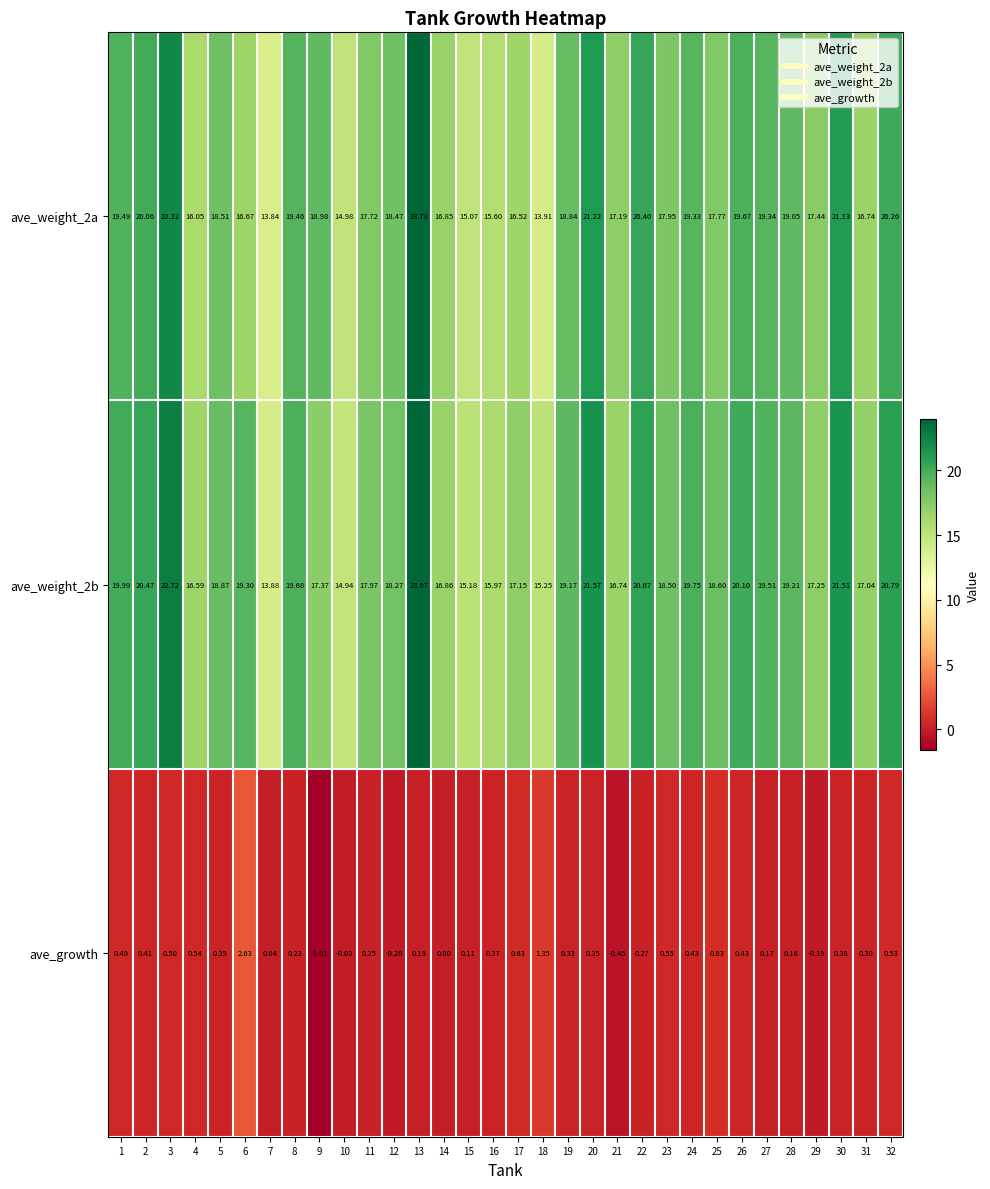

At how many categories does at least one series exceed 8?

32